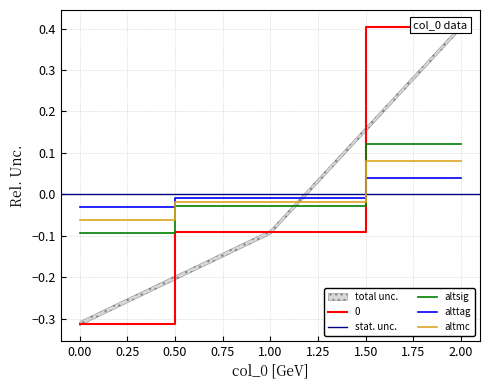

Reading left to right, list all the values displayed in this chart.

-0.3	-0.1	0.4